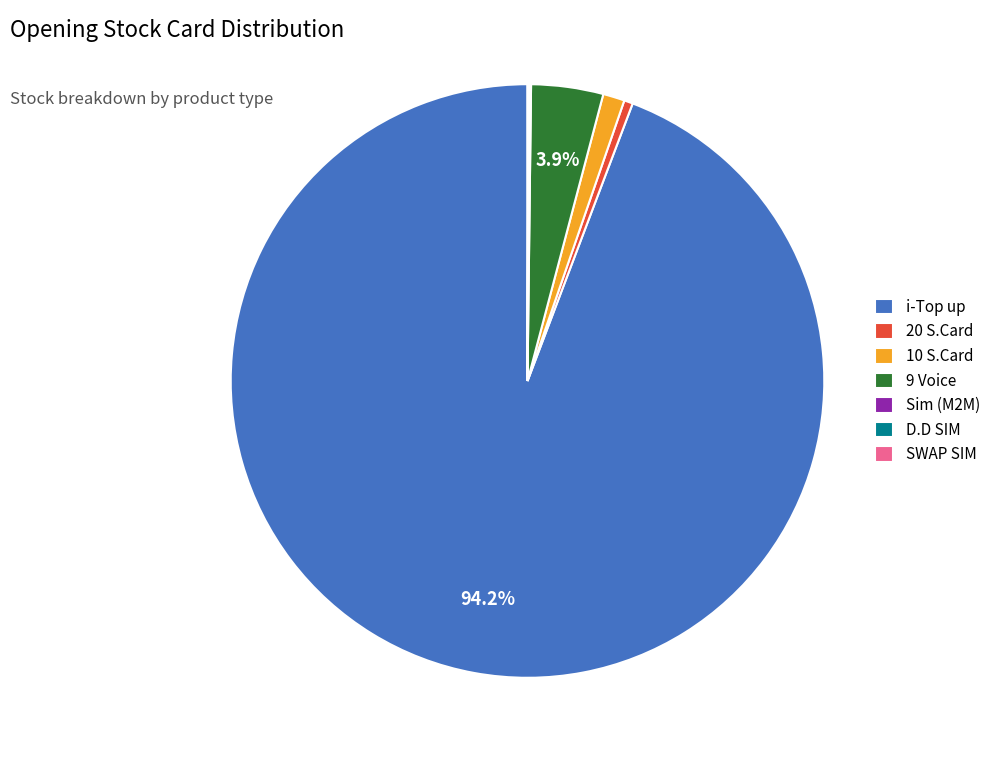

What portion of the pie excludes 9 Voice?

96.1%